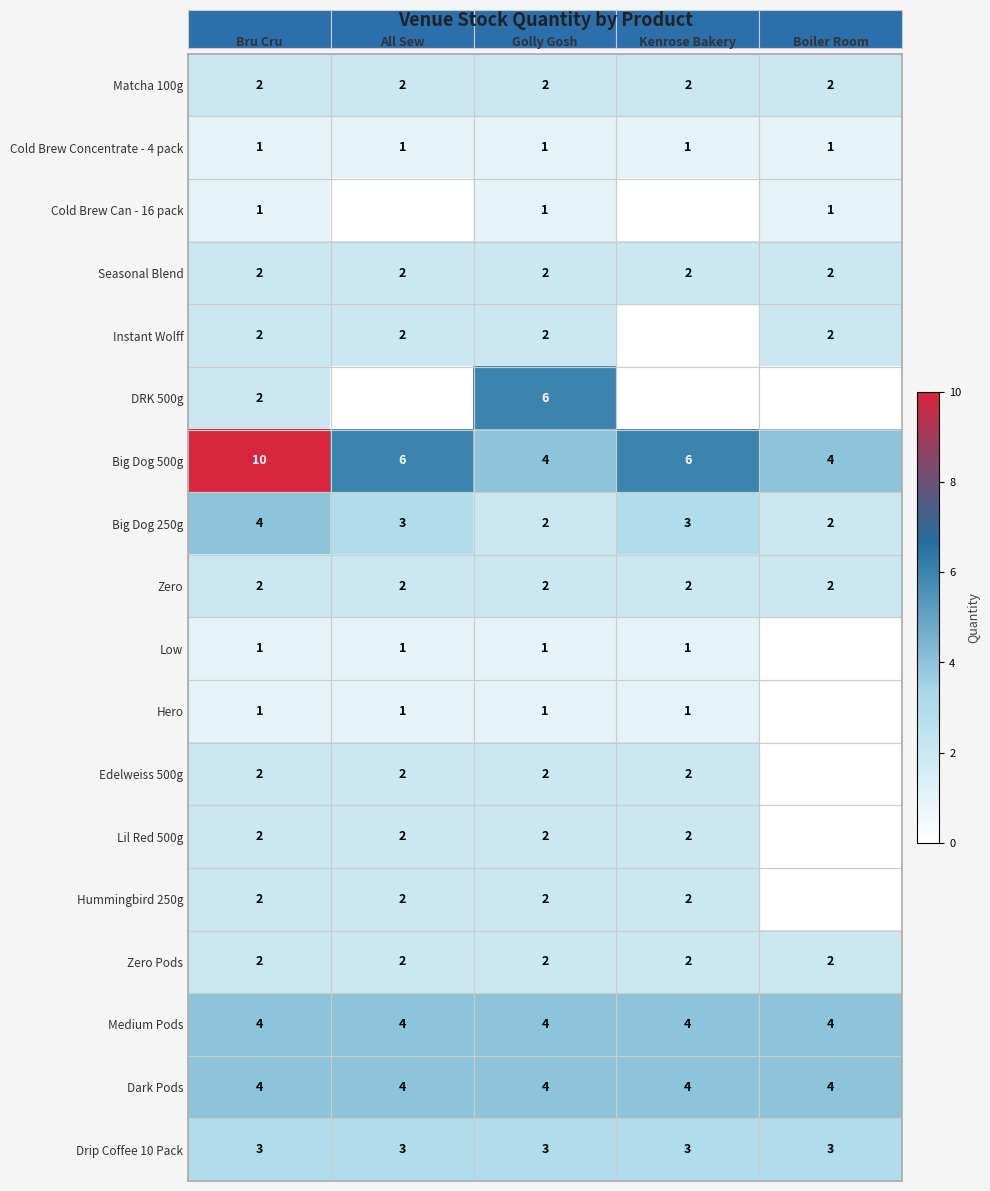

True or false: Low has a value of 2 at Golly Gosh.

False